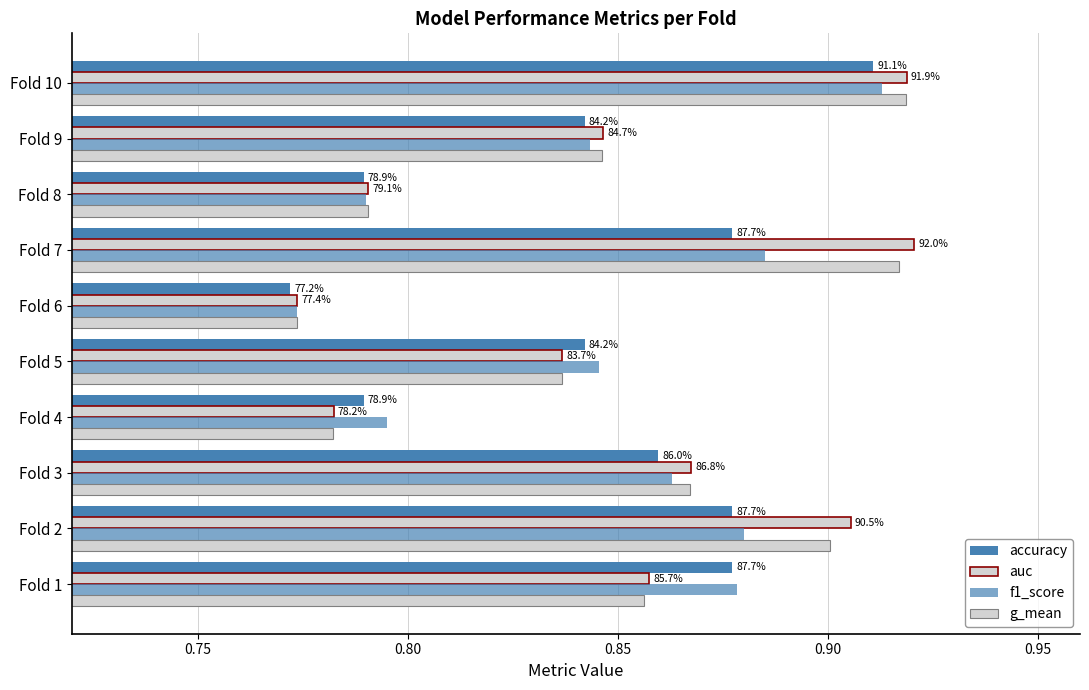

What is the smallest value displayed?

0.8